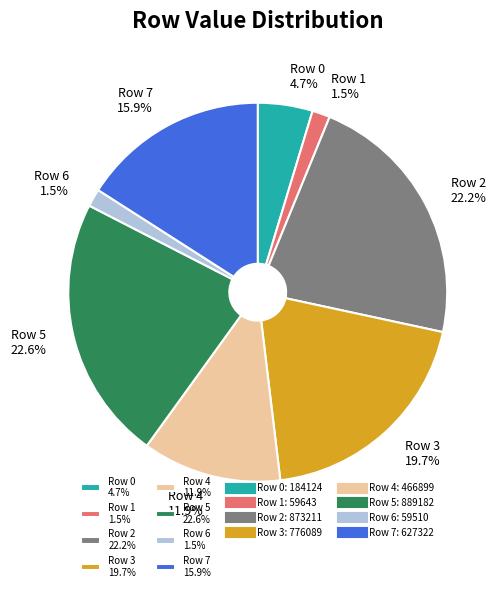

What percentage is NOT represented by Row 7?

84.1%